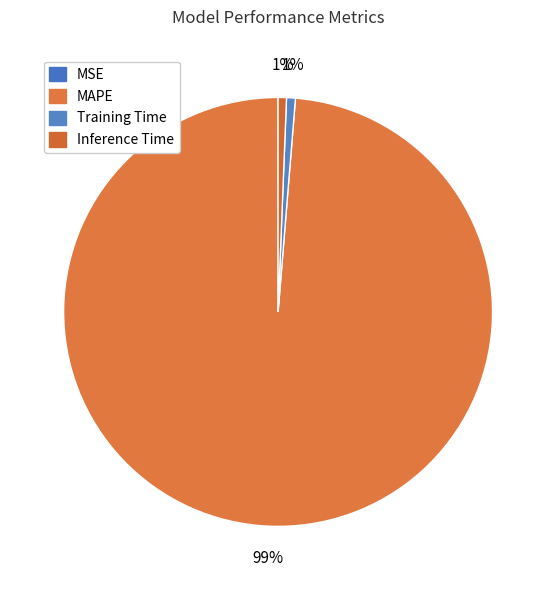

How many slices are in this pie chart?

4